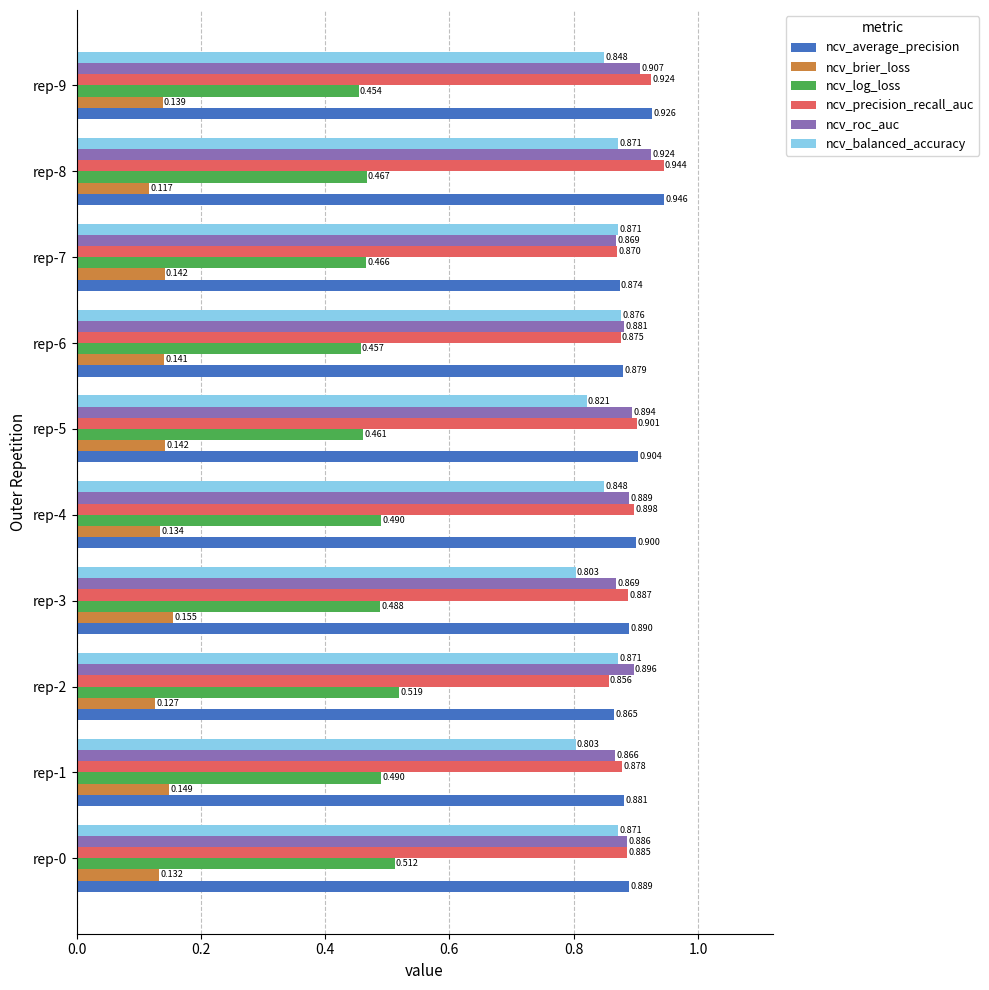

List the series in order of their peak value, highest first.

ncv_average_precision, ncv_precision_recall_auc, ncv_roc_auc, ncv_balanced_accuracy, ncv_log_loss, ncv_brier_loss